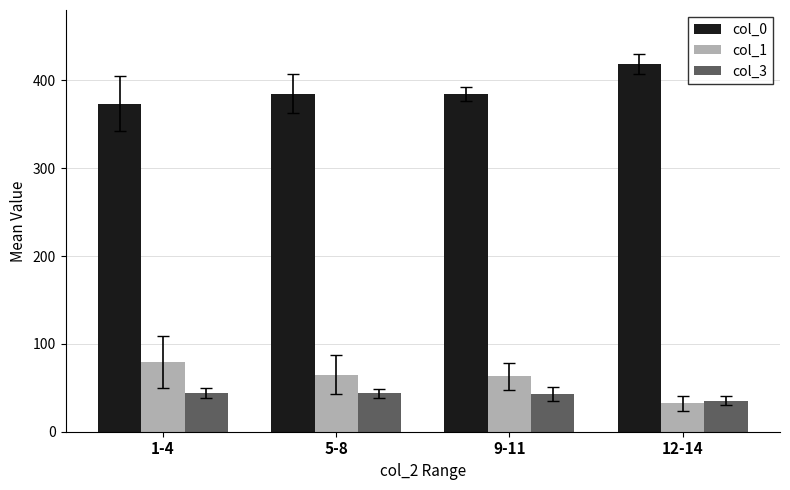

What is the difference between the maximum and second lowest values in the col_0 series?

34.9